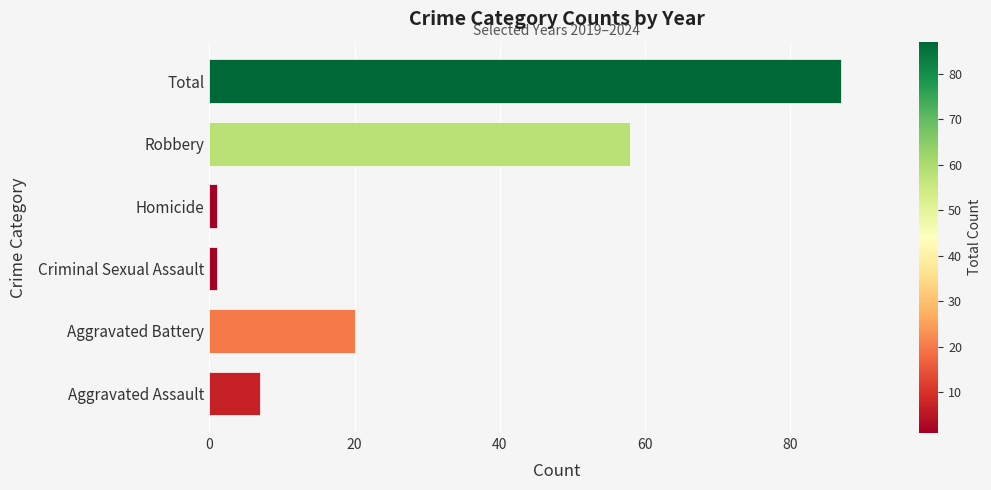

Is it true that the value at Robbery is 77?

False